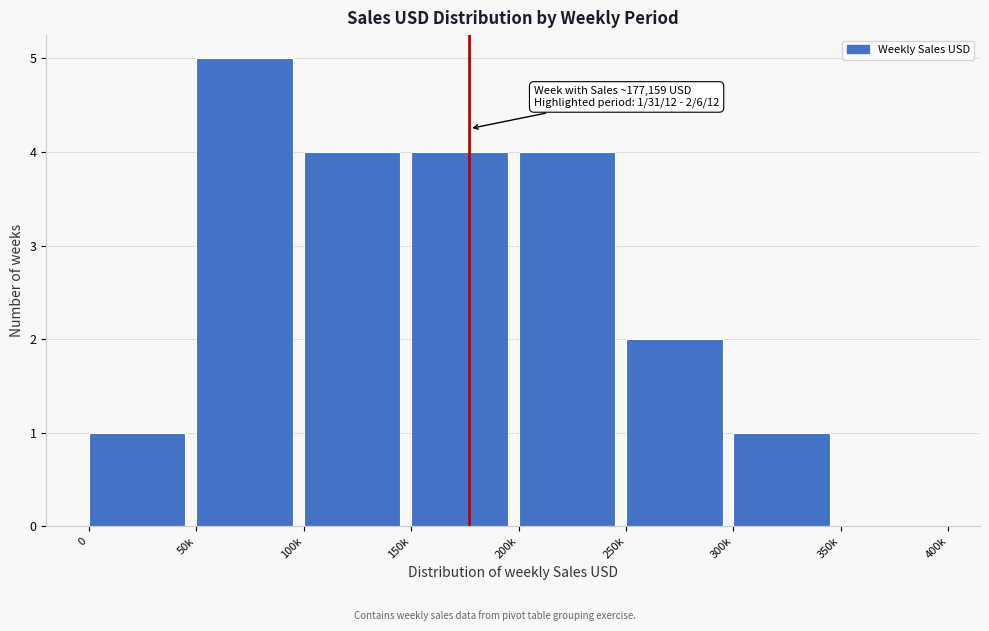

Reading left to right, transcribe all the data shown in this chart.

0=1	50k=5	100k=4	150k=4	200k=4	250k=2	300k=1	350k=0